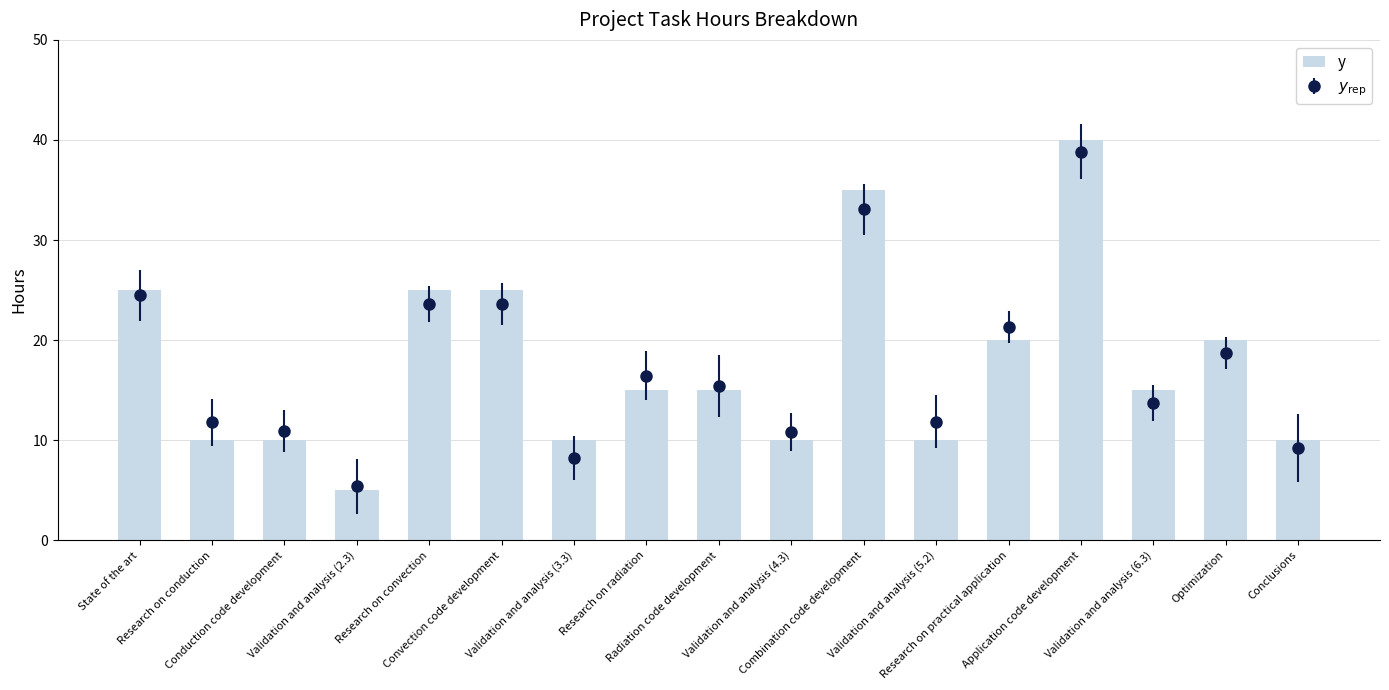

What is the approximate value at Convection code development?

25